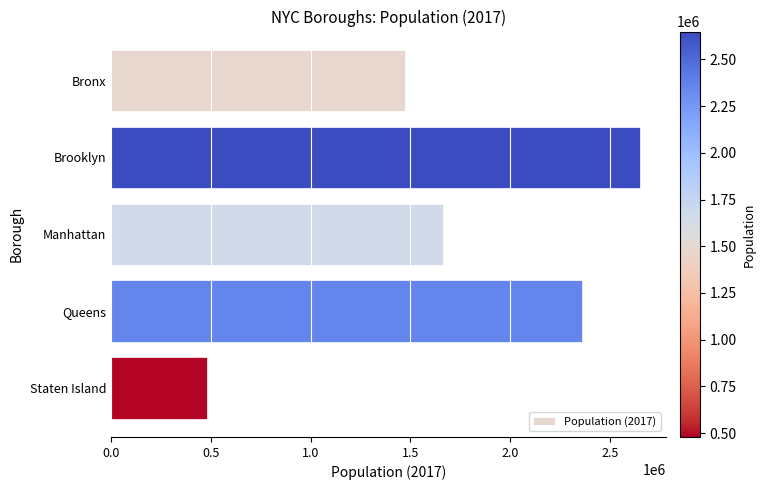

What is the maximum value shown in the chart?

2648771